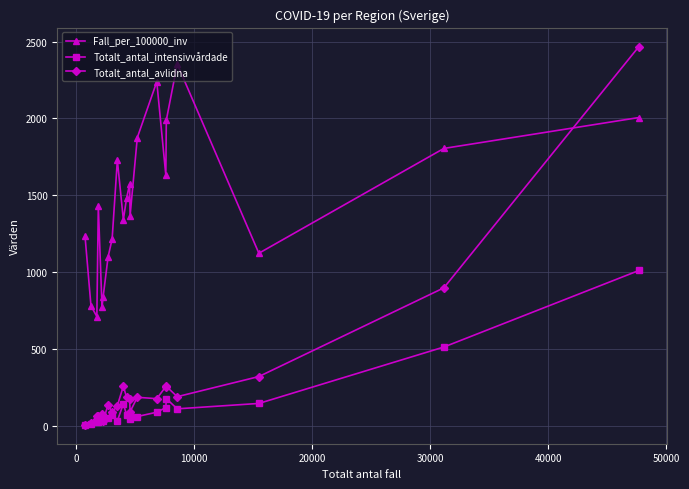

Rank the series by their maximum value, from lowest to highest.

Totalt_antal_intensivvårdade, Fall_per_100000_inv, Totalt_antal_avlidna